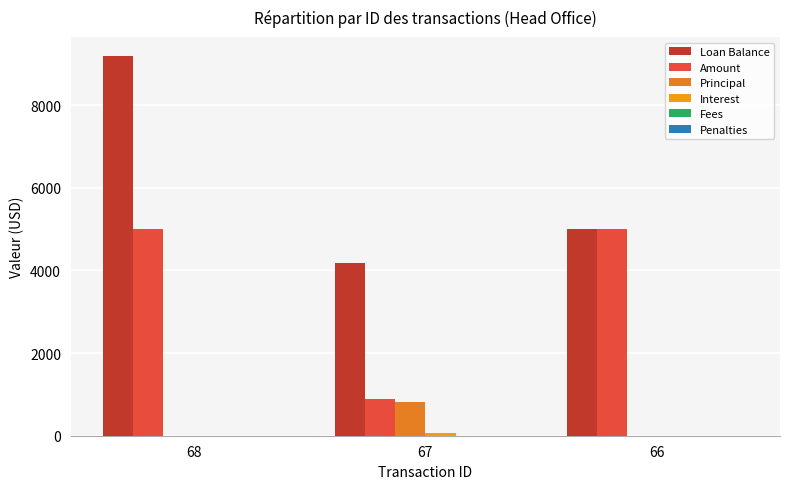

What is the greatest value displayed?

9186.5